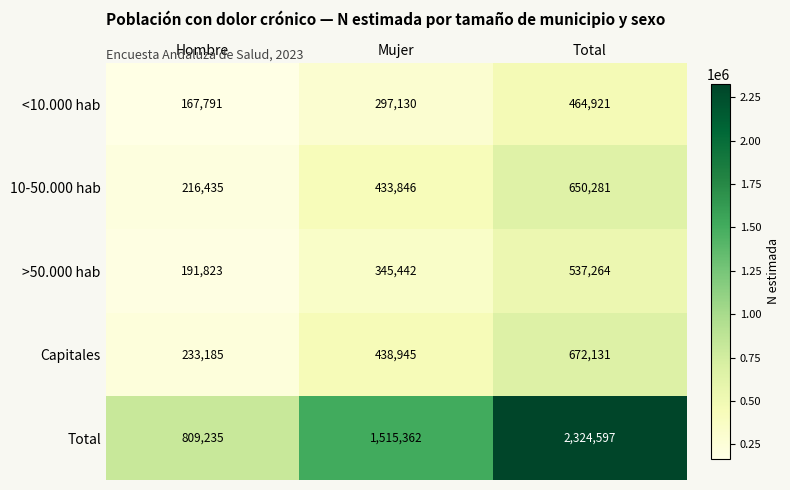

At which category is the sum across all series the highest?

Total